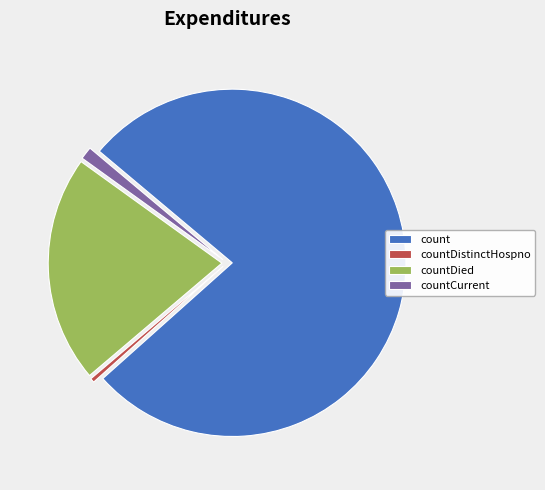

The countDistinctHospno slice represents 0% of the pie. True or false?

True